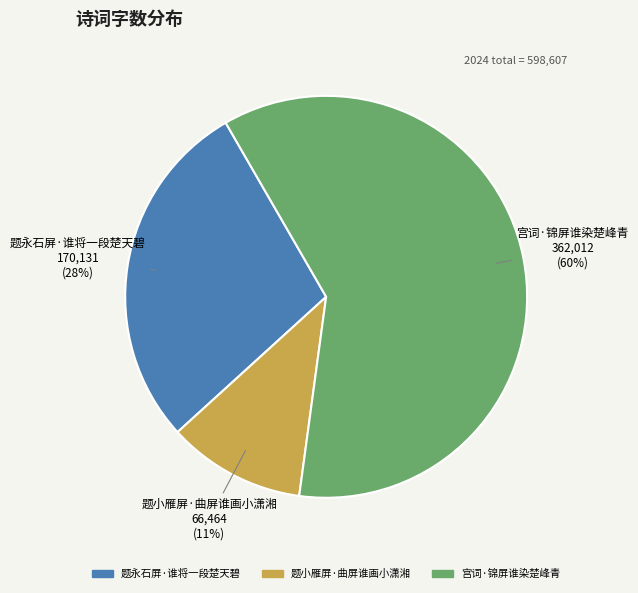

To the nearest percent, what is the difference between the largest and smallest slice percentages?

49%